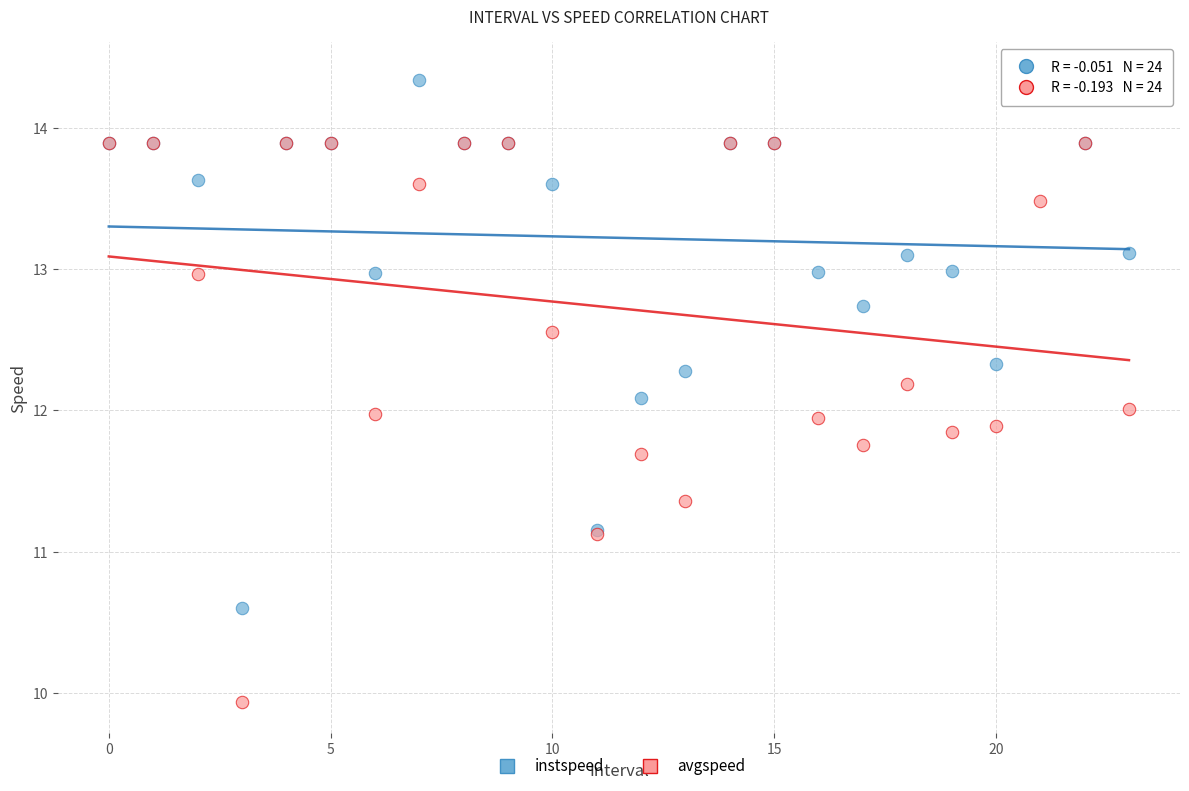

What are all the series names shown in the legend?

instspeed, avgspeed